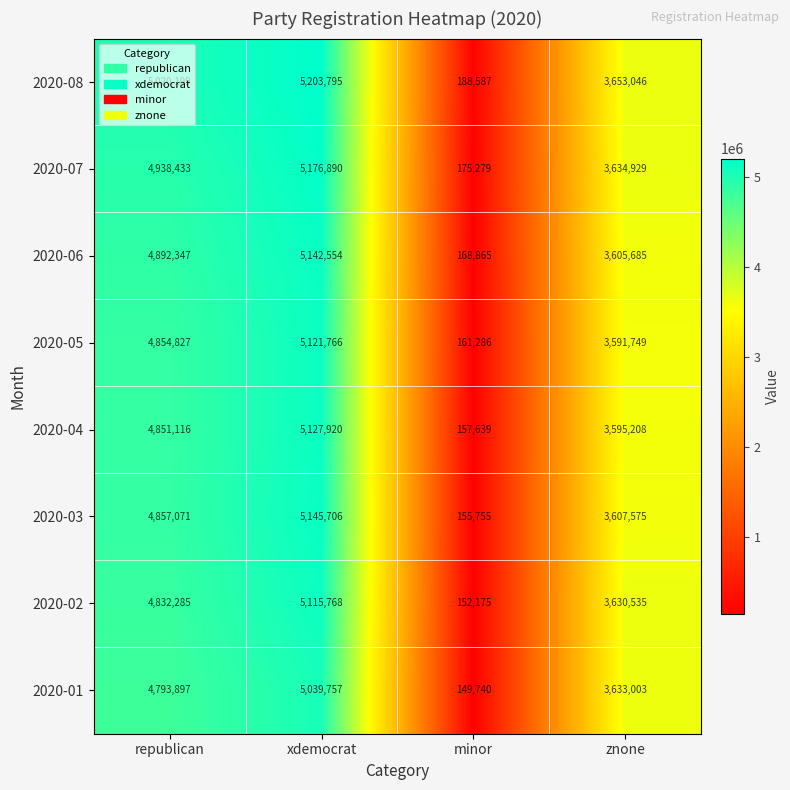

True or false: 2020-04 has a value of 5127920 at xdemocrat.

True